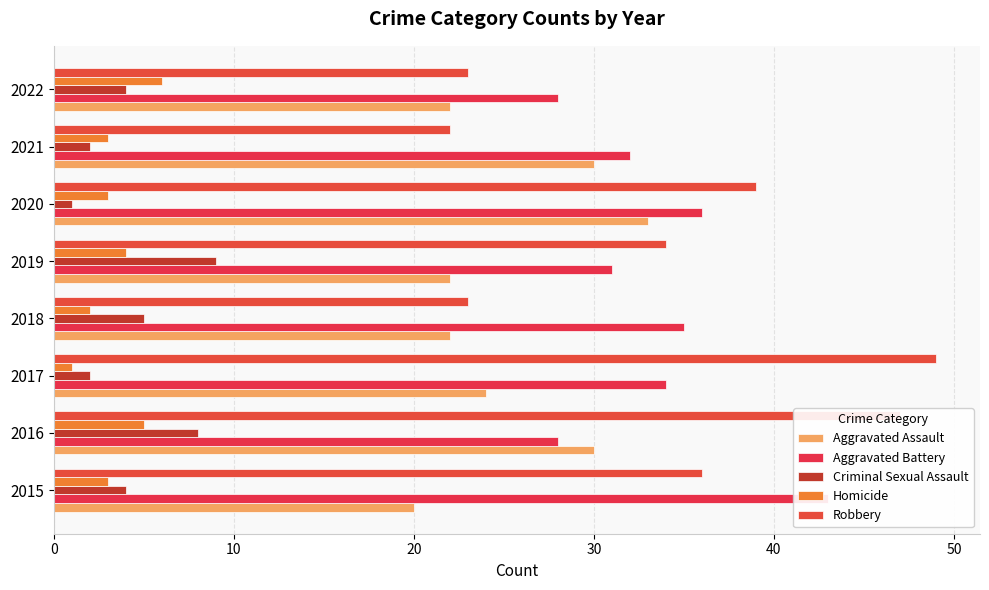

The Aggravated Assault series shows 7 at 2019. True or false?

False